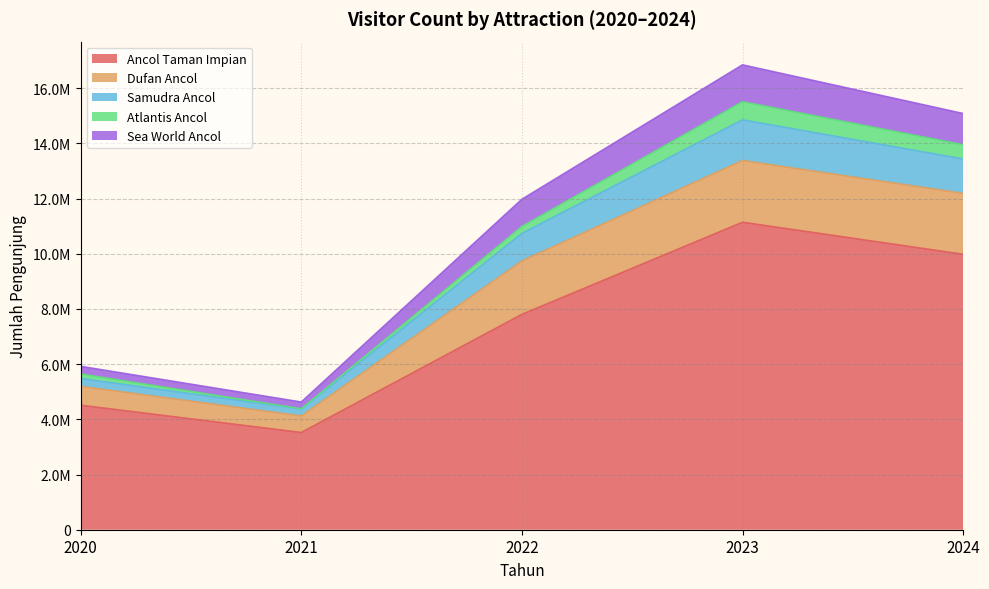

Is it true that Ancol Taman Impian equals 11144860 at 2023?

True